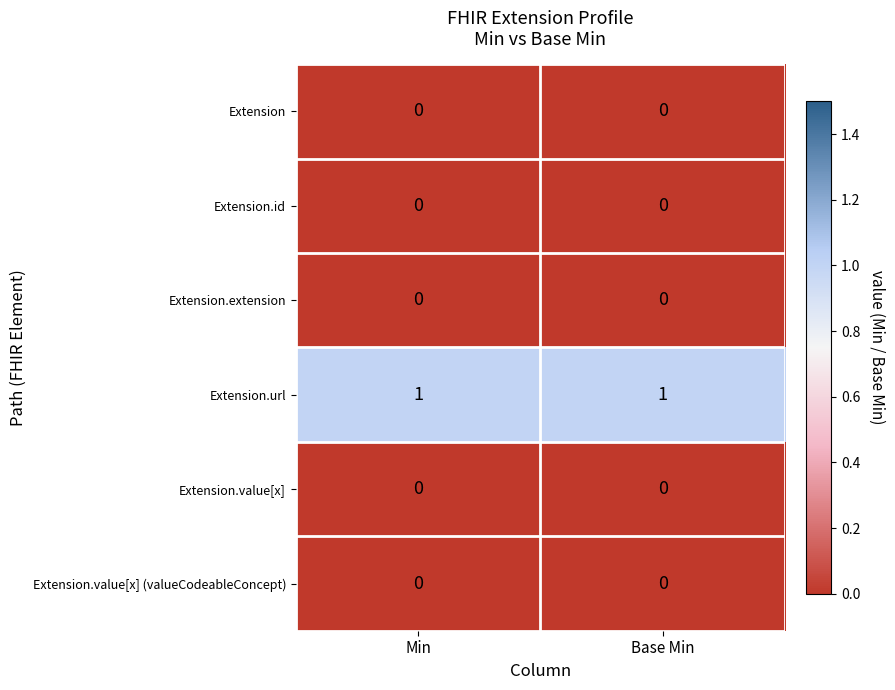

Reading right to left, list all the values displayed in this chart.

Extension: Base Min=0	Min=0
Extension.id: Base Min=0	Min=0
Extension.extension: Base Min=0	Min=0
Extension.url: Base Min=1	Min=1
Extension.value[x]: Base Min=0	Min=0
Extension.value[x] (valueCodeableConcept): Base Min=0	Min=0